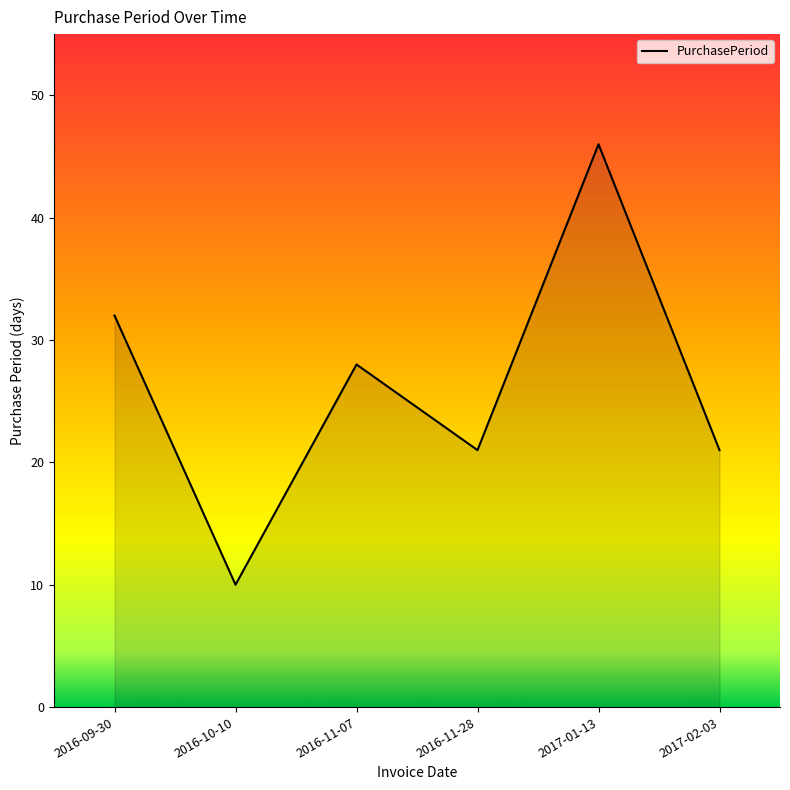

How many series are shown in this chart?

1